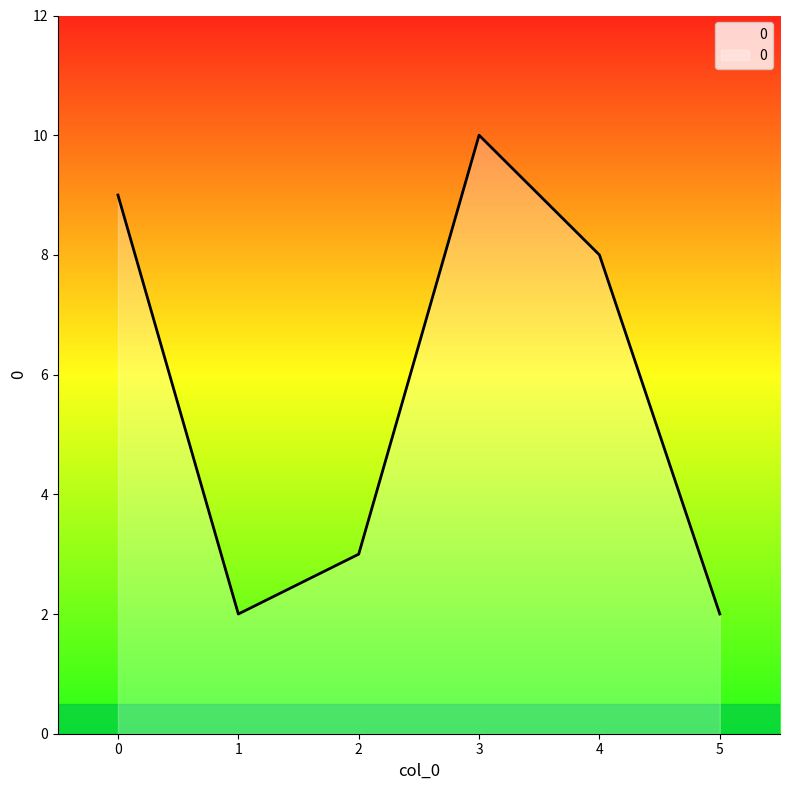

Count the values in the range 2 to 9.

5